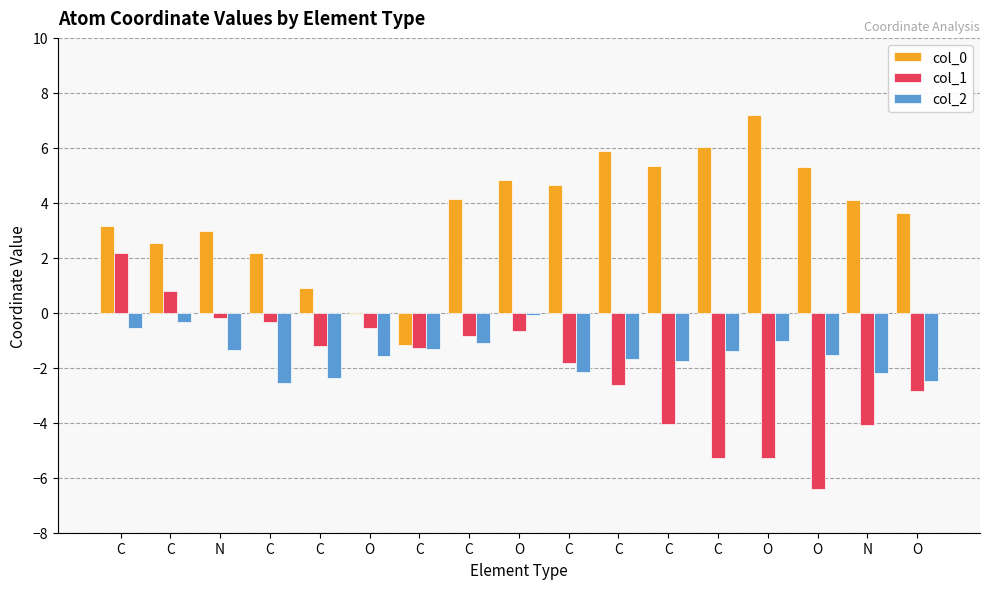

How many groups of bars are there?

17